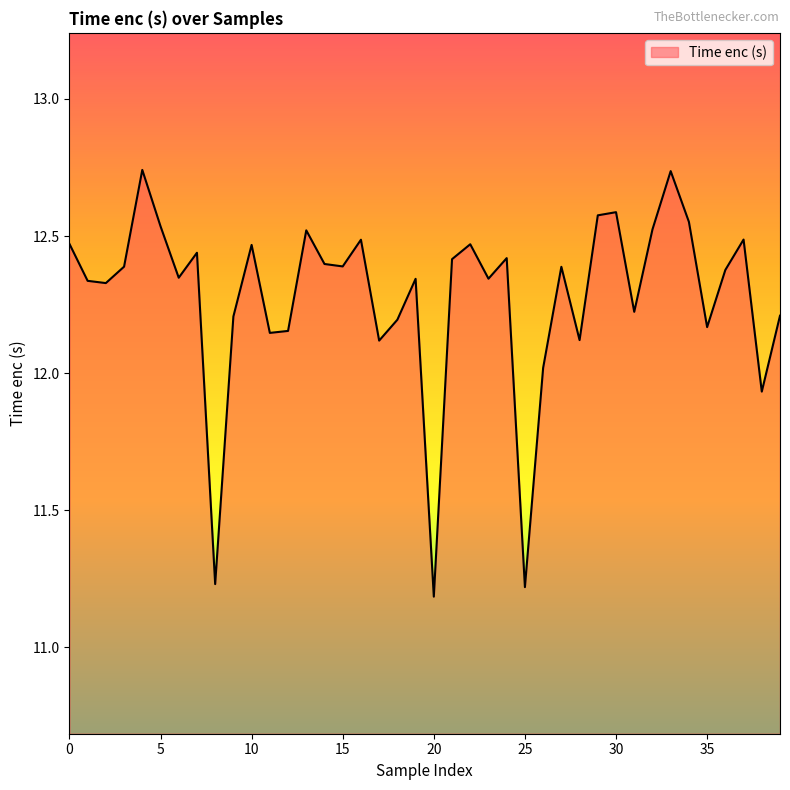

Does the chart have visible grid lines?

No